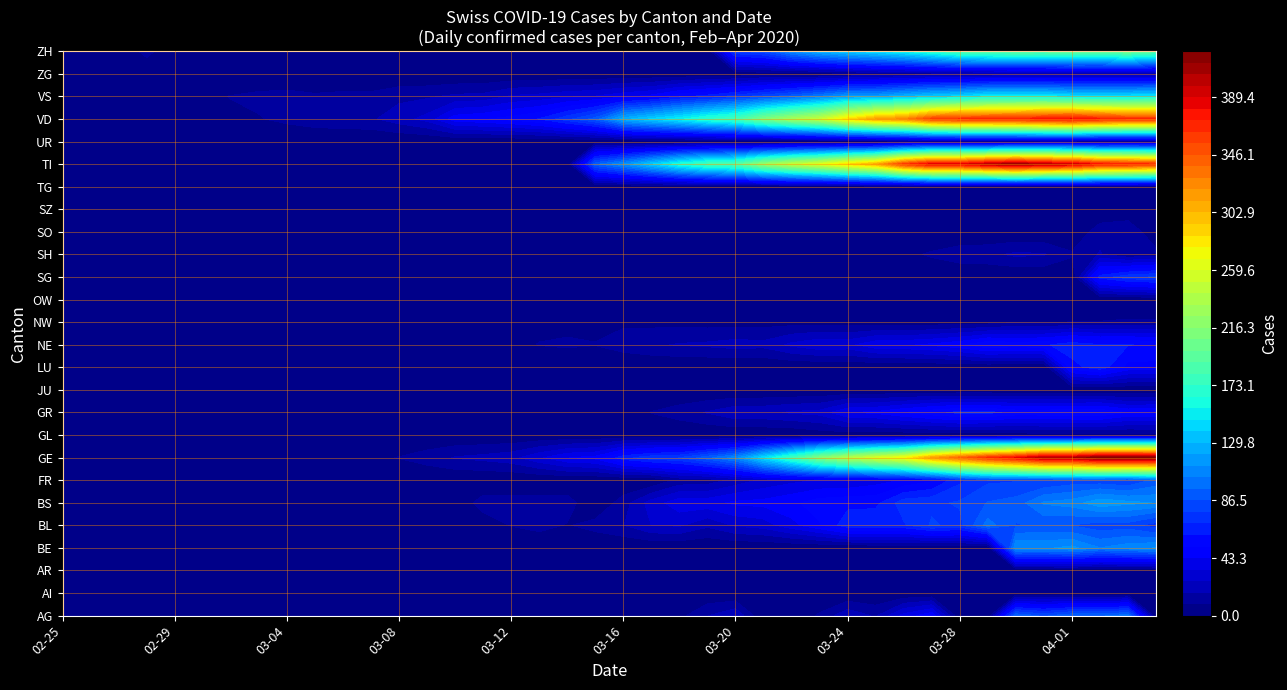

Rank the series by their maximum value, from lowest to highest.

JU, OW, TG, AI, SZ, GL, AR, NW, UR, ZG, SO, SH, GR, LU, NE, SG, FR, BL, AG, BE, BS, VS, ZH, VD, TI, GE